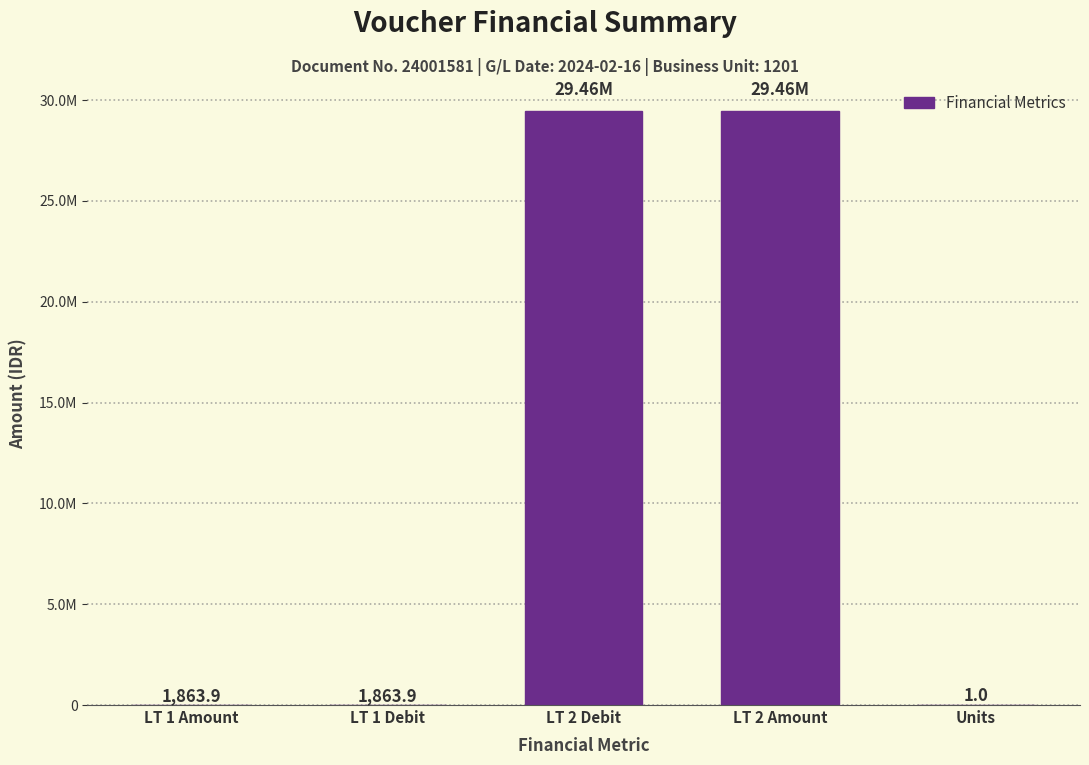

Are the bars horizontal?

No